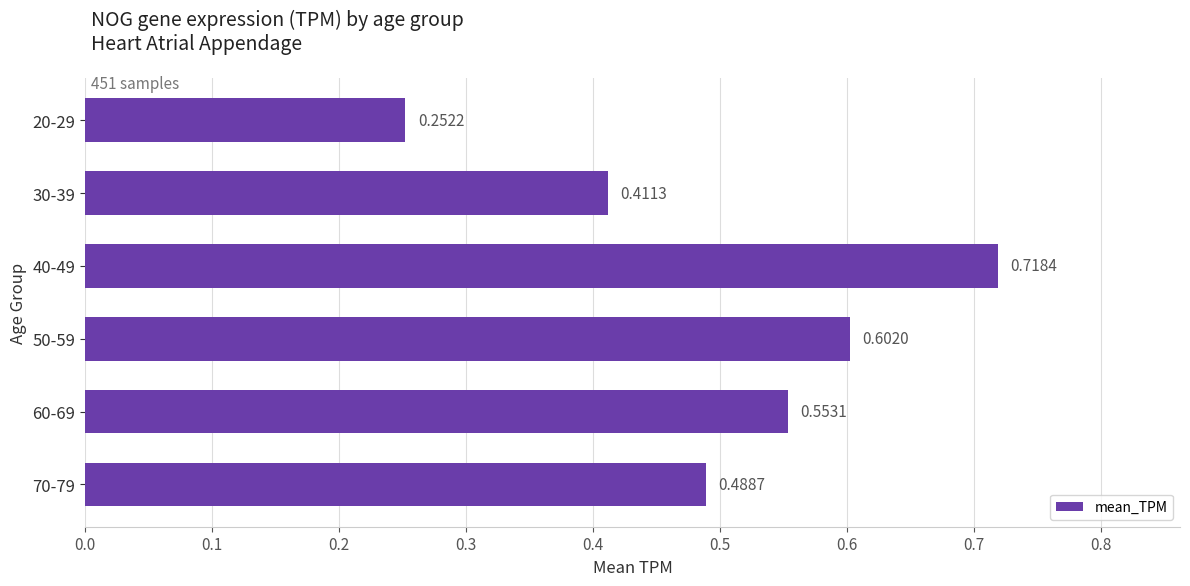

Between 40-49 and 60-69, which is larger?

40-49